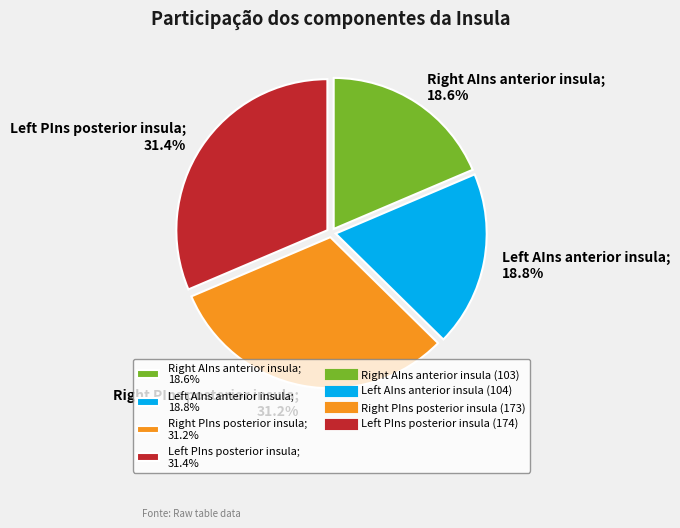

To the nearest percent, what is the difference between the largest and smallest slice percentages?

13%